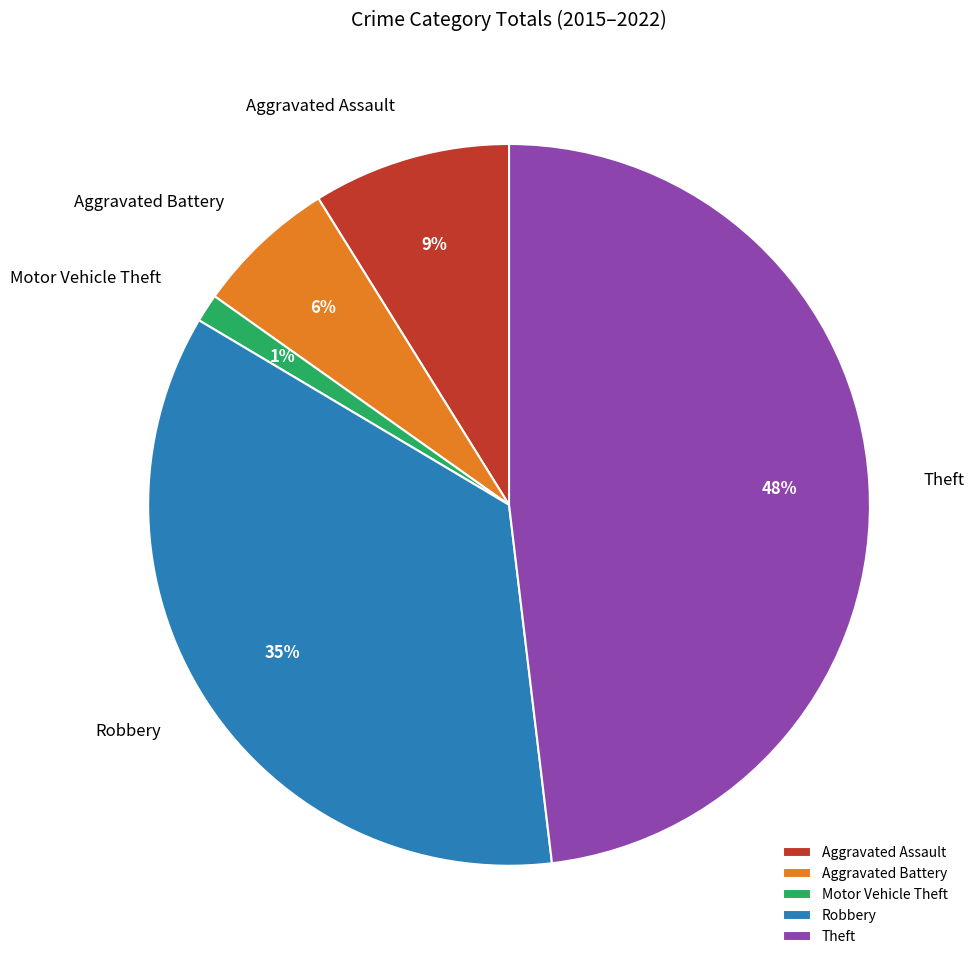

The Robbery slice represents 29% of the pie. True or false?

False